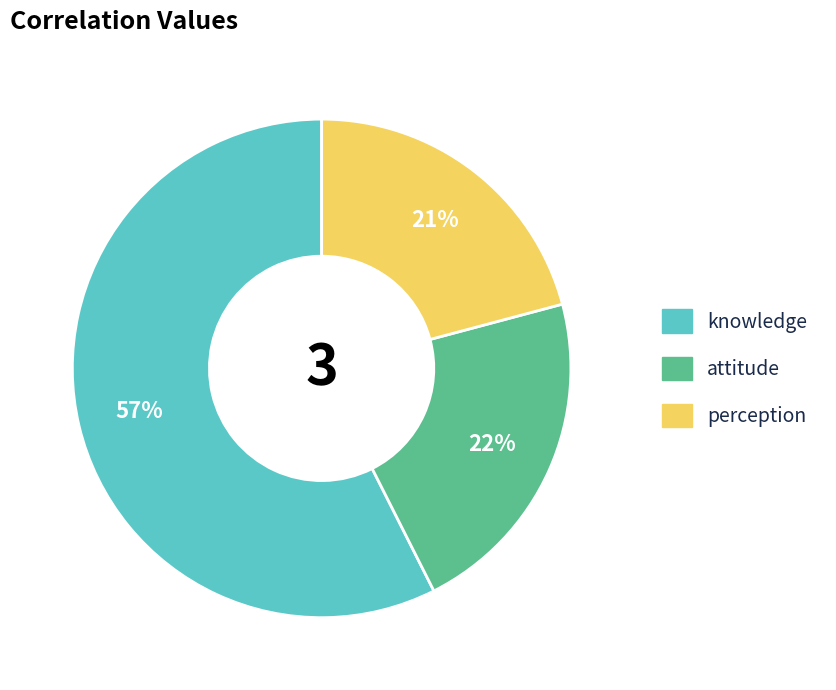

The attitude slice represents 22% of the pie. True or false?

True